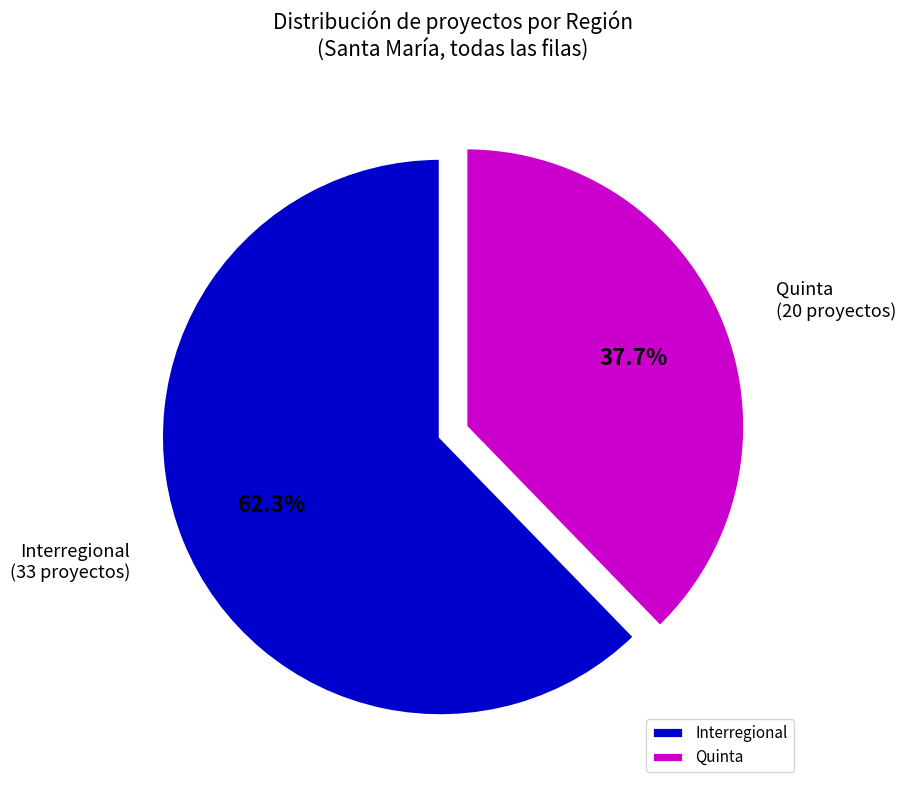

How much of the chart is everything except Quinta?

62.3%